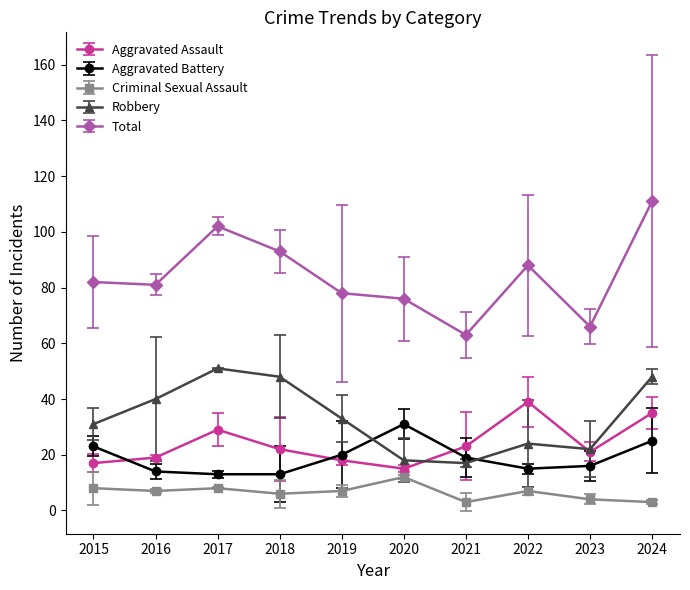

Is it true that Total equals 88 at 2022?

True